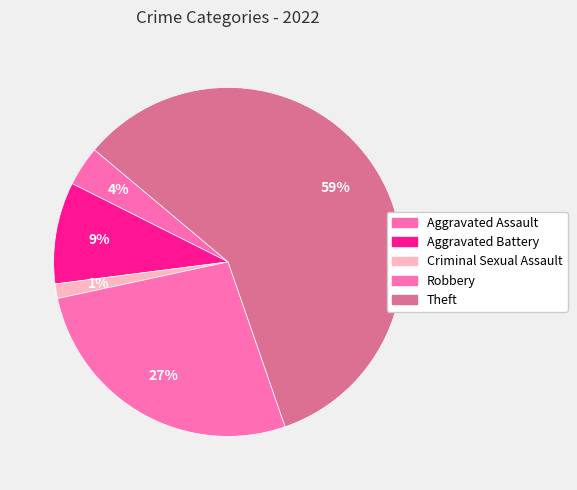

To the nearest percent, what is the average slice percentage?

20%